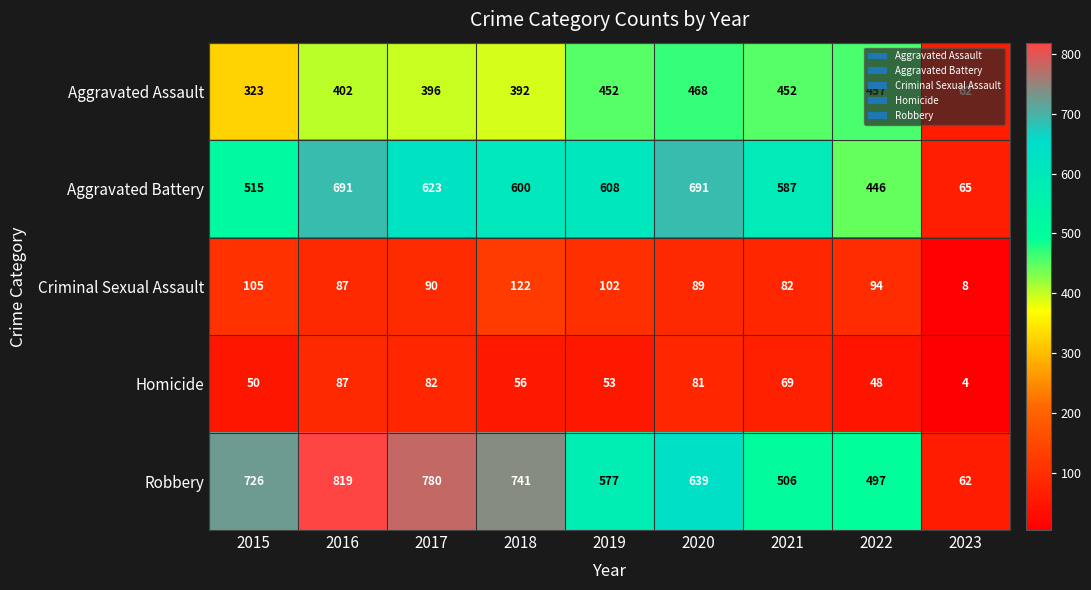

What is the difference between the highest and lowest values at 2018?

685